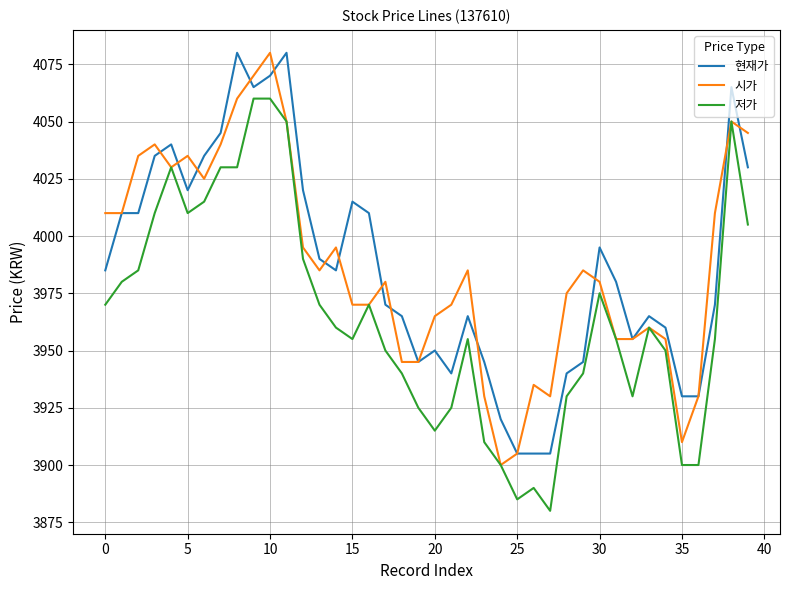

What is the minimum value shown in the chart?

3880